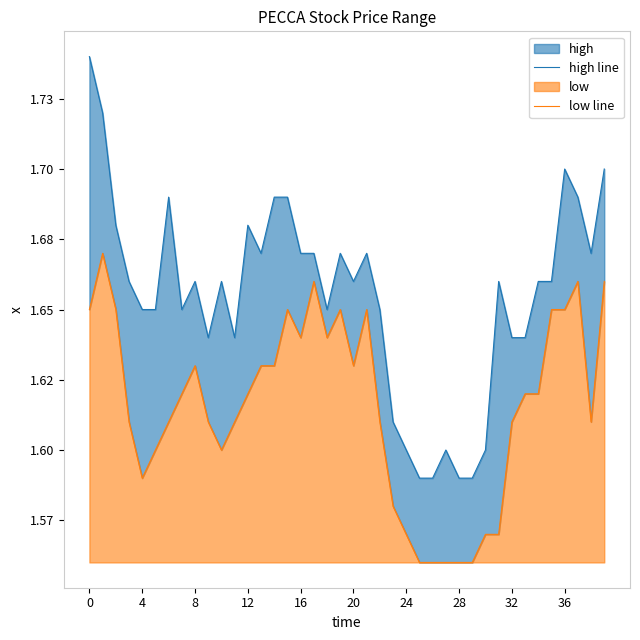

The value of low line at 18 is 2.5. True or false?

False